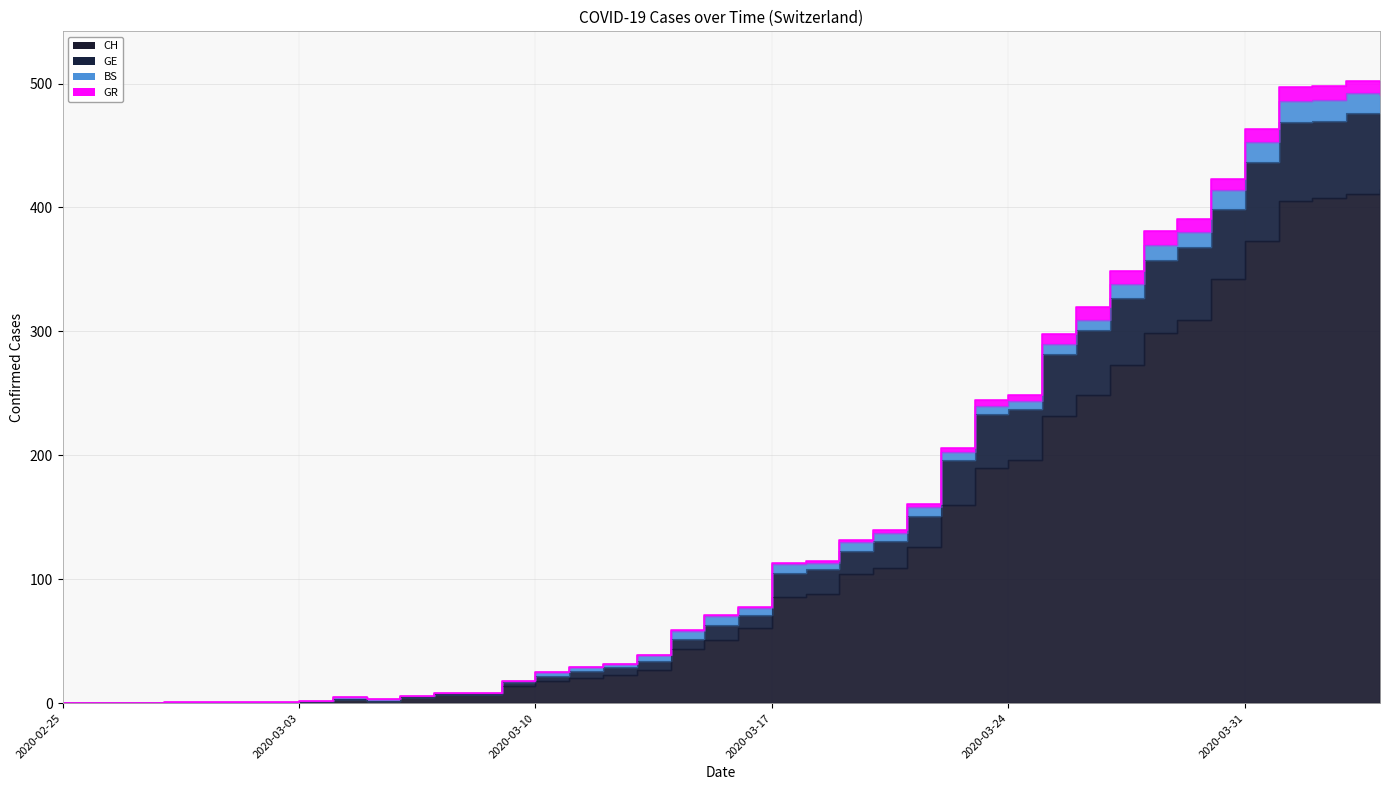

Where is GE nearest to the value 251?

2020-03-24